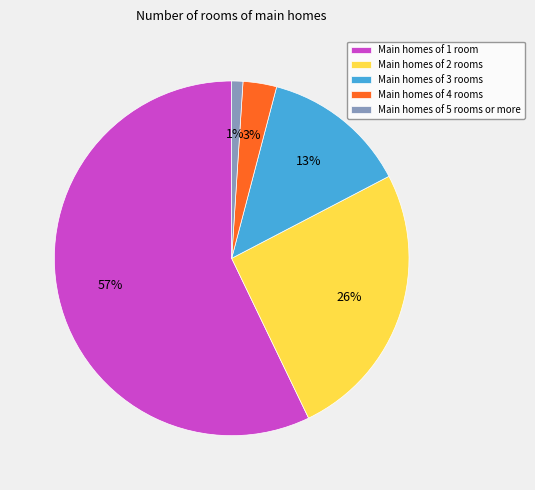

How many segments does this pie chart have?

5